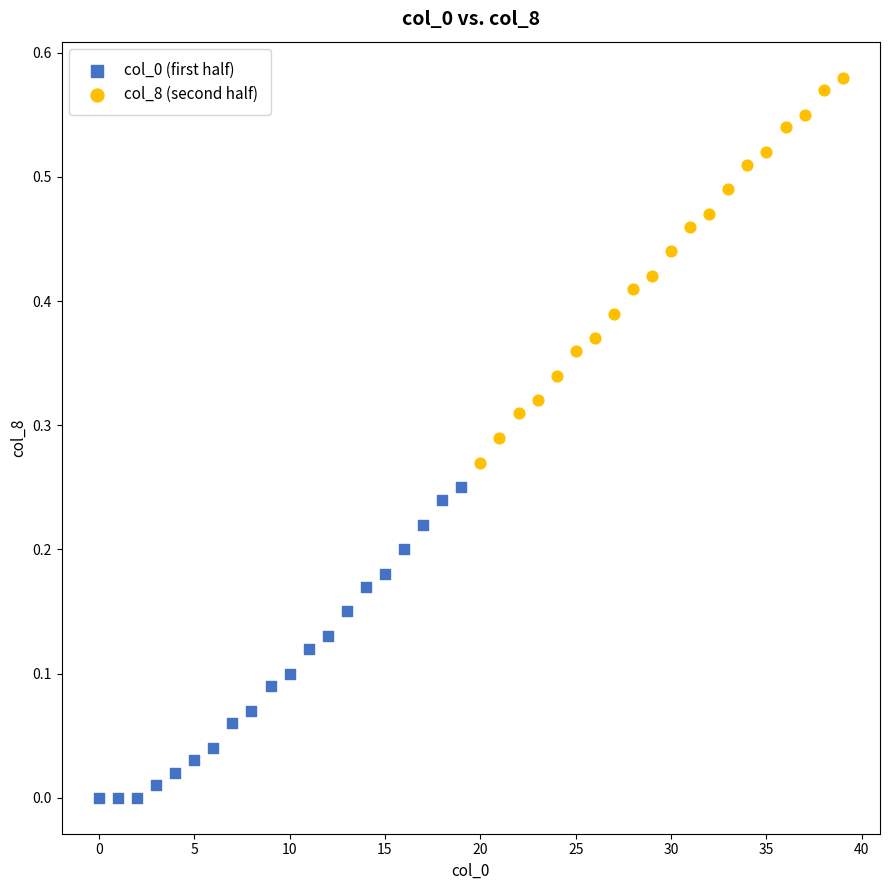

Which series has the widest spread of Y values?

col_8 (second half)